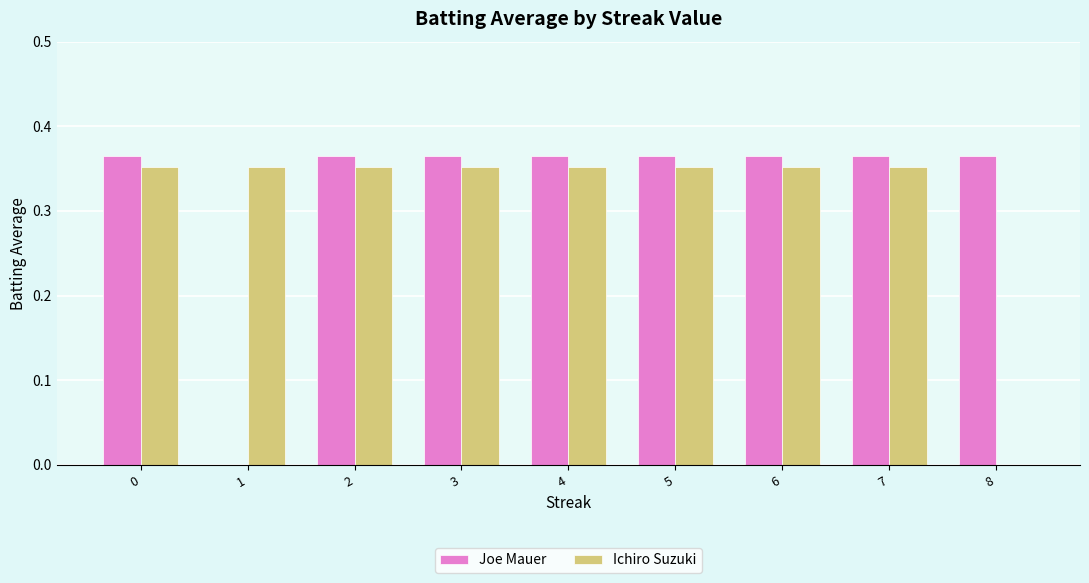

Which series changed the most between 1 and 2?

Joe Mauer